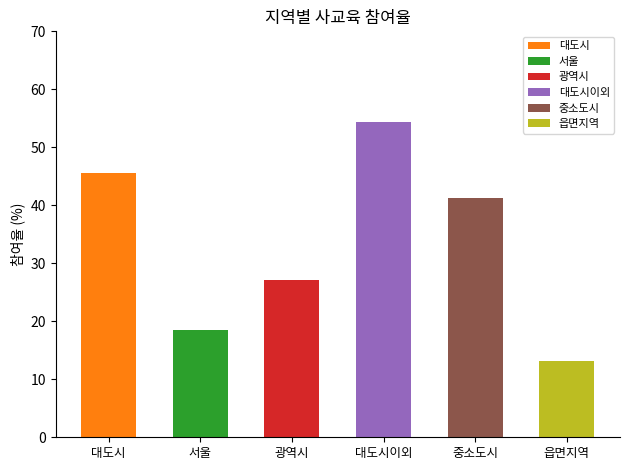

Reading right to left, extract all data points from this chart.

읍면지역=13.2	중소도시=41.2	대도시이외=54.4	광역시=27.2	서울=18.5	대도시=45.6